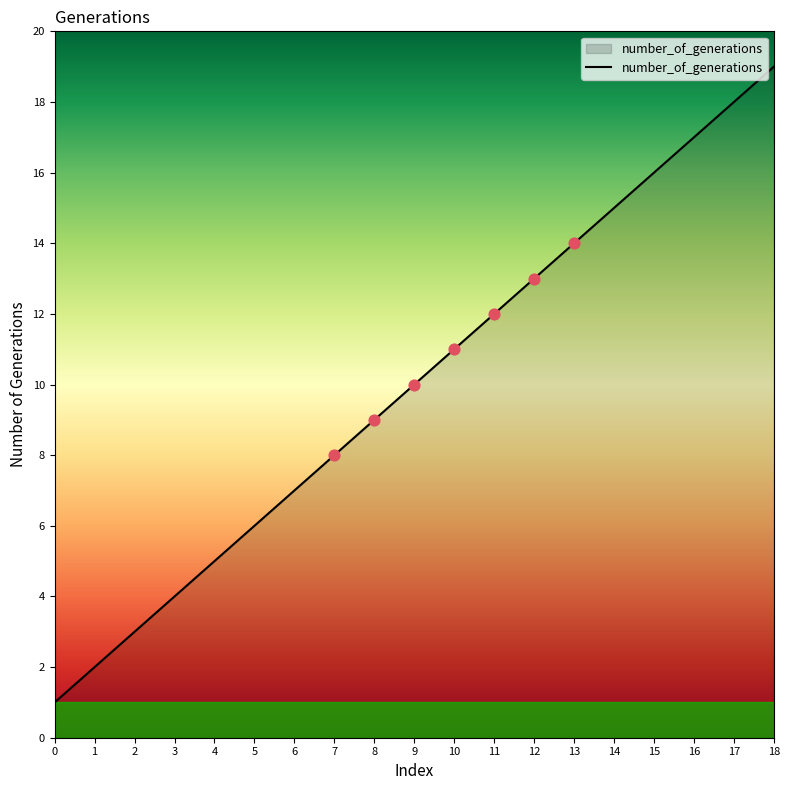

Between 4 and 13, which is larger?

13